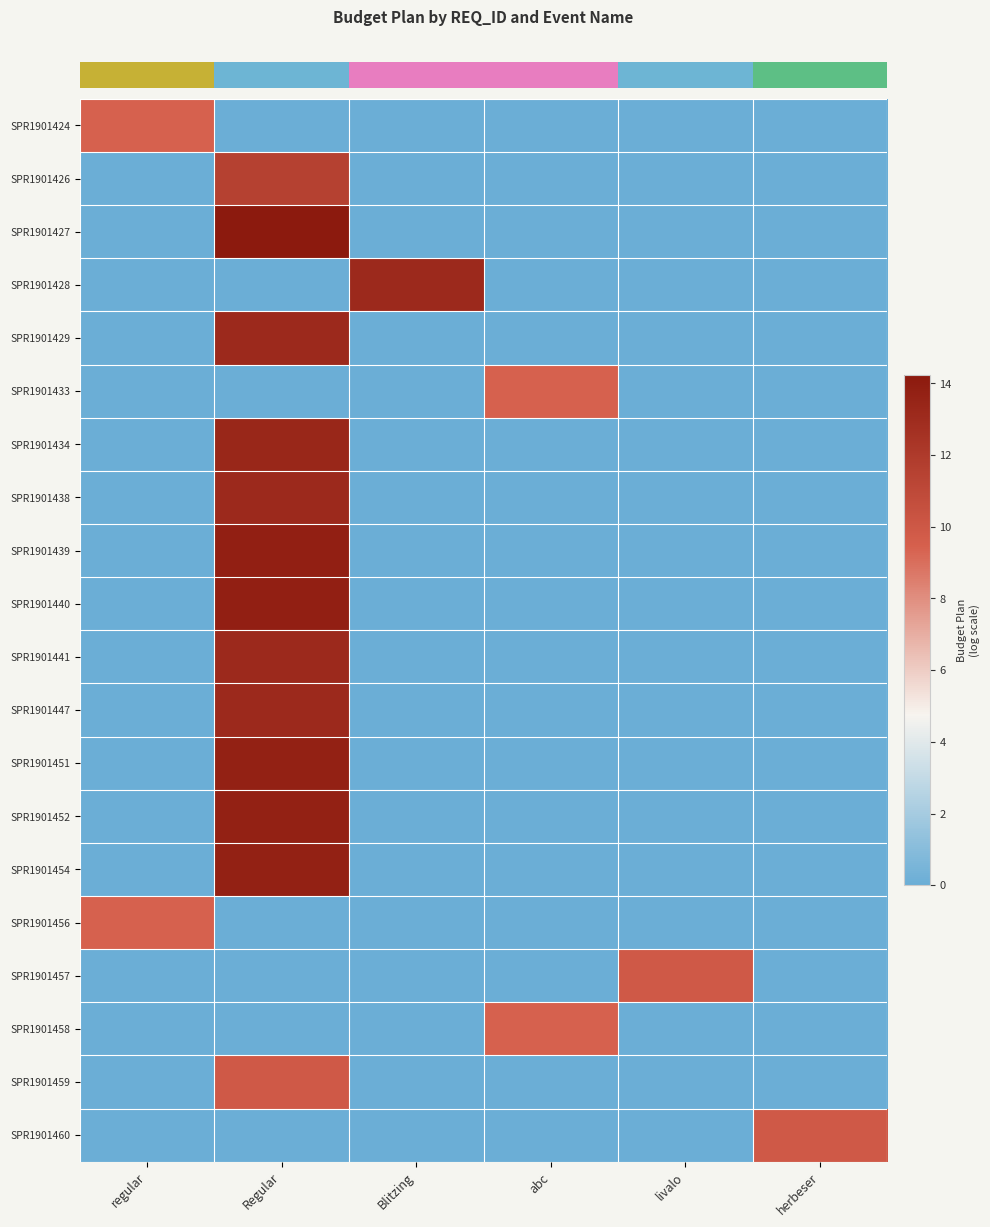

Reading left to right, extract all data points from this chart.

row_0: regular=9.4	Regular=0.0	Blitzing=0.0	abc=0.0	livalo=0.0	herbeser=0.0
row_1: regular=0.0	Regular=11.5	Blitzing=0.0	abc=0.0	livalo=0.0	herbeser=0.0
row_2: regular=0.0	Regular=14.2	Blitzing=0.0	abc=0.0	livalo=0.0	herbeser=0.0
row_3: regular=0.0	Regular=0.0	Blitzing=13.1	abc=0.0	livalo=0.0	herbeser=0.0
row_4: regular=0.0	Regular=13.1	Blitzing=0.0	abc=0.0	livalo=0.0	herbeser=0.0
row_5: regular=0.0	Regular=0.0	Blitzing=0.0	abc=9.4	livalo=0.0	herbeser=0.0
row_6: regular=0.0	Regular=13.3	Blitzing=0.0	abc=0.0	livalo=0.0	herbeser=0.0
row_7: regular=0.0	Regular=13.1	Blitzing=0.0	abc=0.0	livalo=0.0	herbeser=0.0
row_8: regular=0.0	Regular=13.8	Blitzing=0.0	abc=0.0	livalo=0.0	herbeser=0.0
row_9: regular=0.0	Regular=13.8	Blitzing=0.0	abc=0.0	livalo=0.0	herbeser=0.0
row_10: regular=0.0	Regular=13.1	Blitzing=0.0	abc=0.0	livalo=0.0	herbeser=0.0
row_11: regular=0.0	Regular=13.1	Blitzing=0.0	abc=0.0	livalo=0.0	herbeser=0.0
row_12: regular=0.0	Regular=13.7	Blitzing=0.0	abc=0.0	livalo=0.0	herbeser=0.0
row_13: regular=0.0	Regular=13.7	Blitzing=0.0	abc=0.0	livalo=0.0	herbeser=0.0
row_14: regular=0.0	Regular=13.7	Blitzing=0.0	abc=0.0	livalo=0.0	herbeser=0.0
row_15: regular=9.4	Regular=0.0	Blitzing=0.0	abc=0.0	livalo=0.0	herbeser=0.0
row_16: regular=0.0	Regular=0.0	Blitzing=0.0	abc=0.0	livalo=9.9	herbeser=0.0
row_17: regular=0.0	Regular=0.0	Blitzing=0.0	abc=9.4	livalo=0.0	herbeser=0.0
row_18: regular=0.0	Regular=9.9	Blitzing=0.0	abc=0.0	livalo=0.0	herbeser=0.0
row_19: regular=0.0	Regular=0.0	Blitzing=0.0	abc=0.0	livalo=0.0	herbeser=9.9